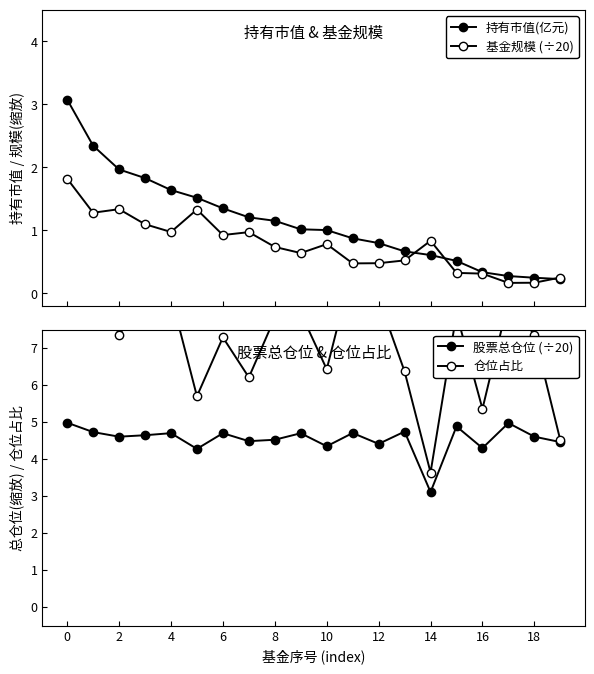

Is it true that 基金规模 (÷20) equals 1.4 at 14?

False